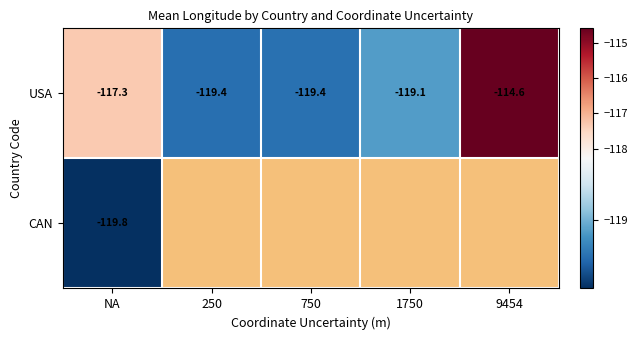

The value of USA at 9454 is -23.3. True or false?

False